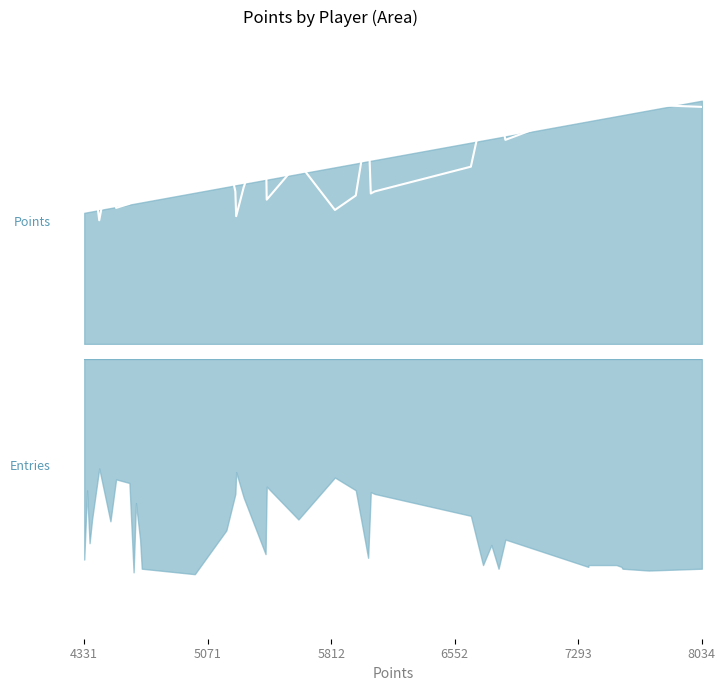

What is the maximum value shown in the chart?

8034.0